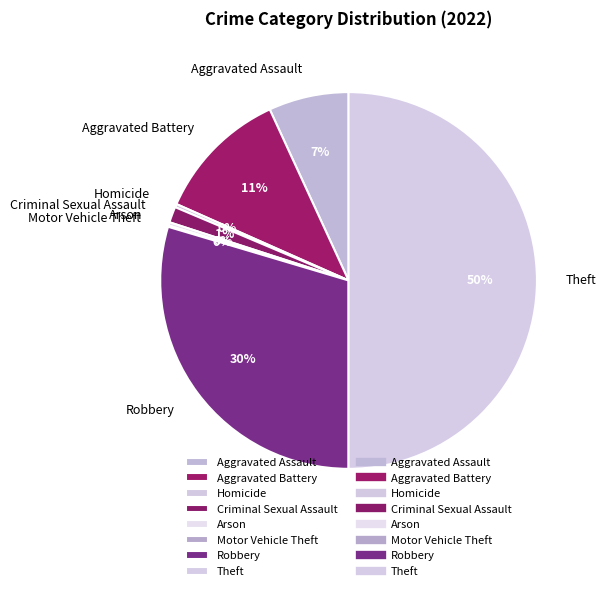

Is the sum of Robbery and Aggravated Battery greater than half?

No